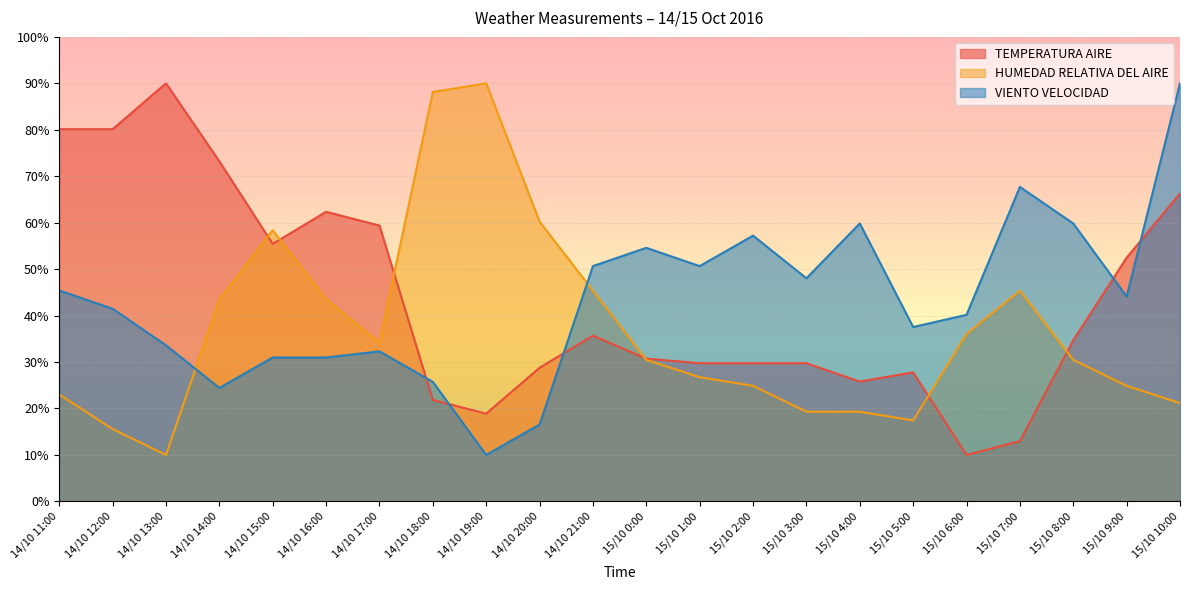

Which series has the largest range (max minus min)?

TEMPERATURA AIRE